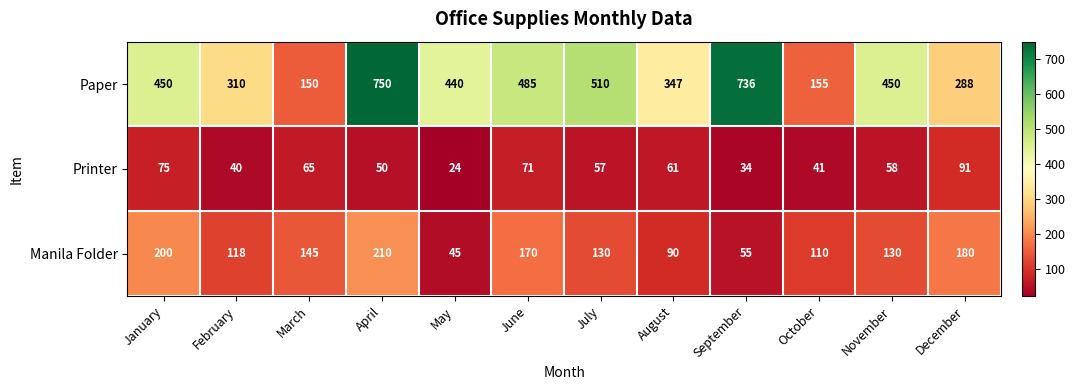

Is it true that Paper equals 181 at June?

False